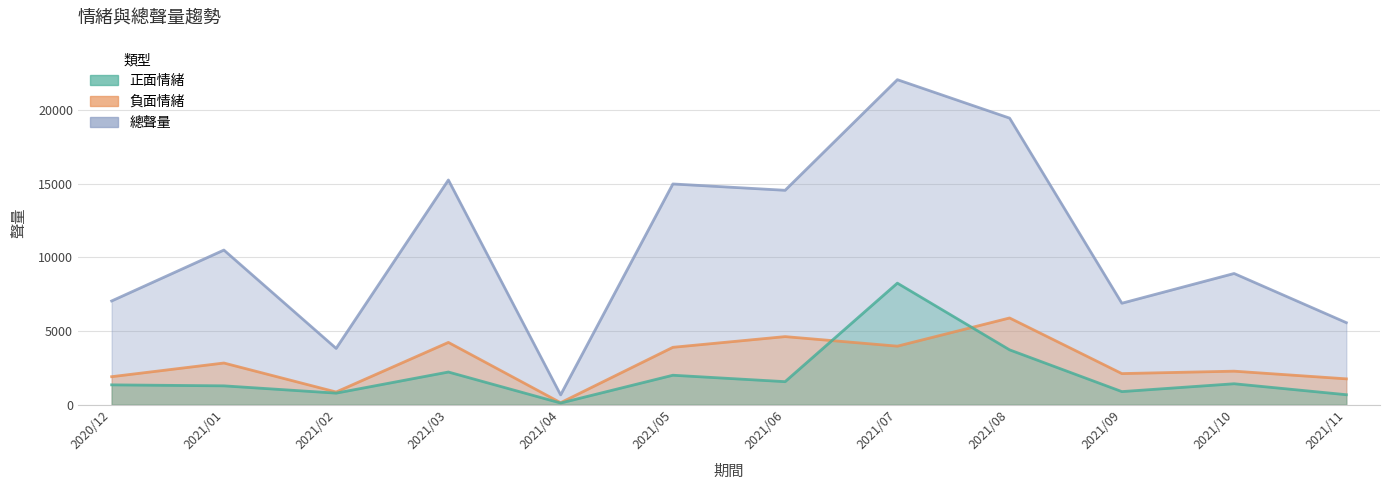

What is the total value across all series at 2021/04?

914